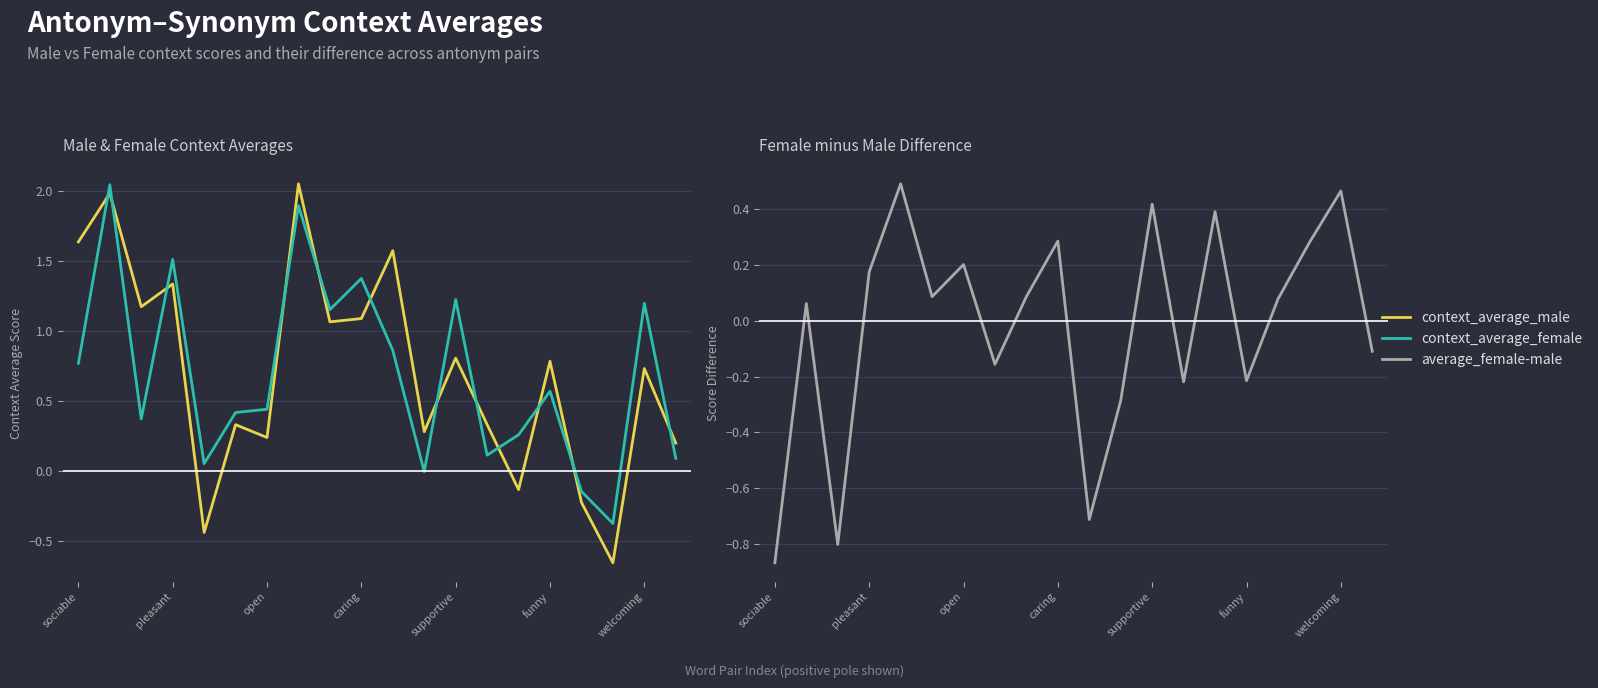

Is it true that average_female-male equals 0.1 at funny?

False